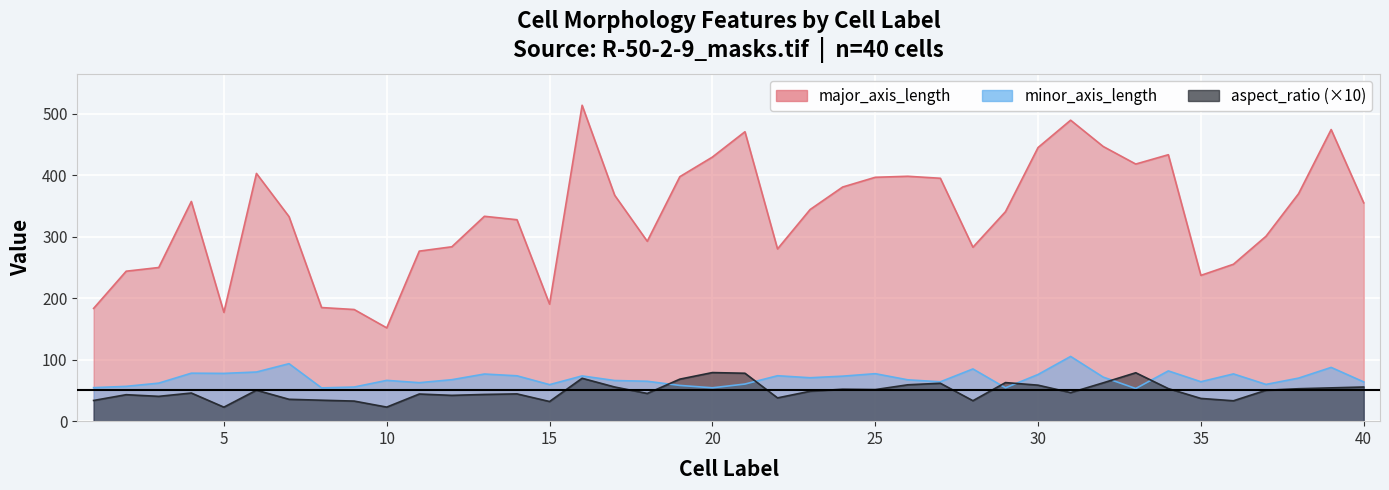

Which series has the widest spread of values?

major_axis_length